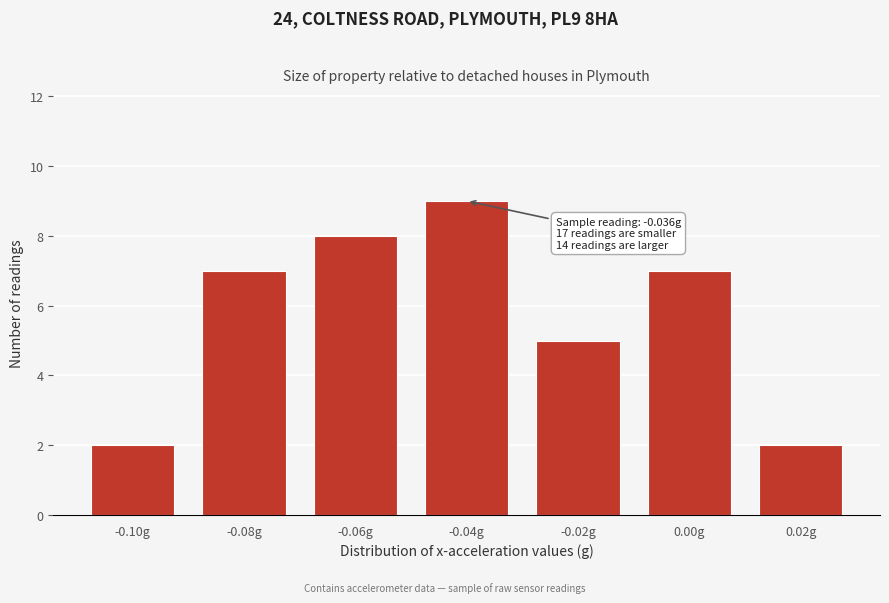

Reading left to right, list all the values displayed in this chart.

-0.10g=2	-0.08g=7	-0.06g=8	-0.04g=9	-0.02g=5	0.00g=7	0.02g=2